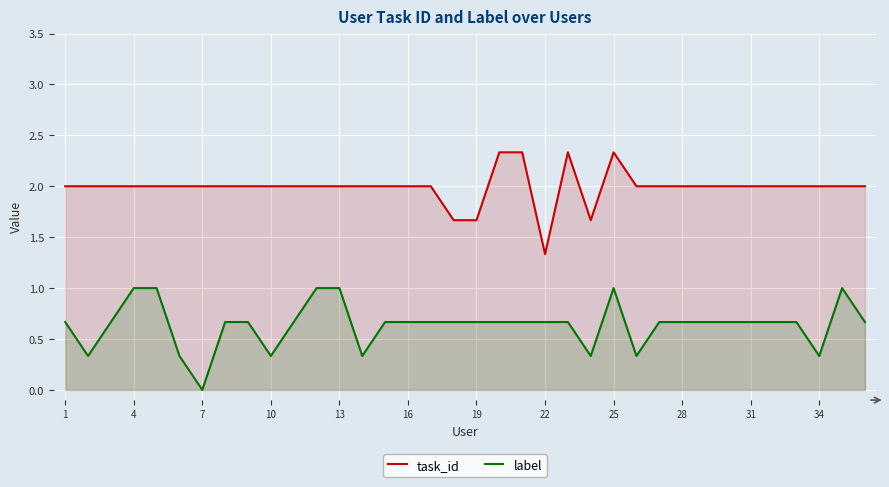

What is the average value of the task_id series?

2.0